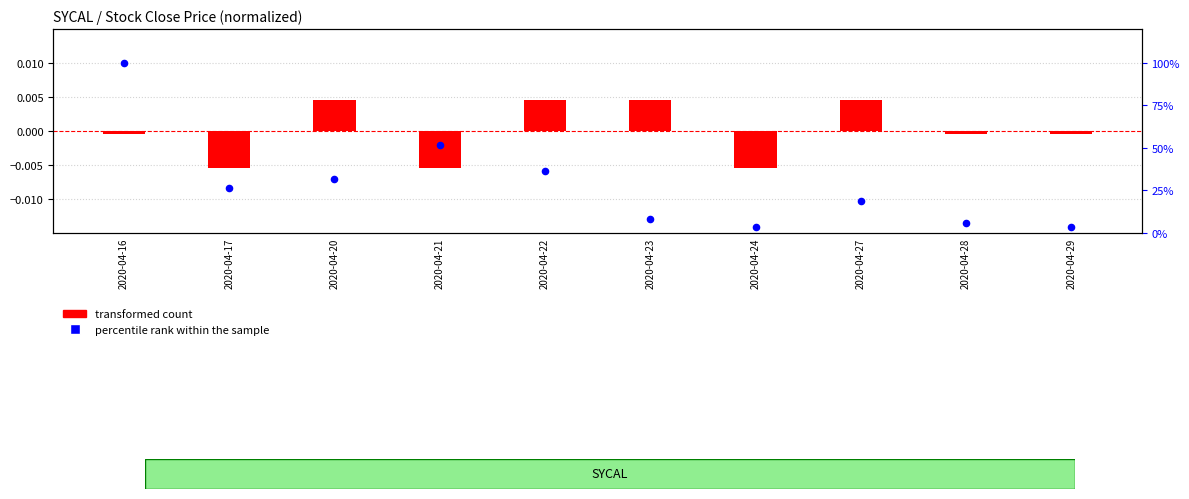

What is the total value across all series at 2020-04-22?

36.1